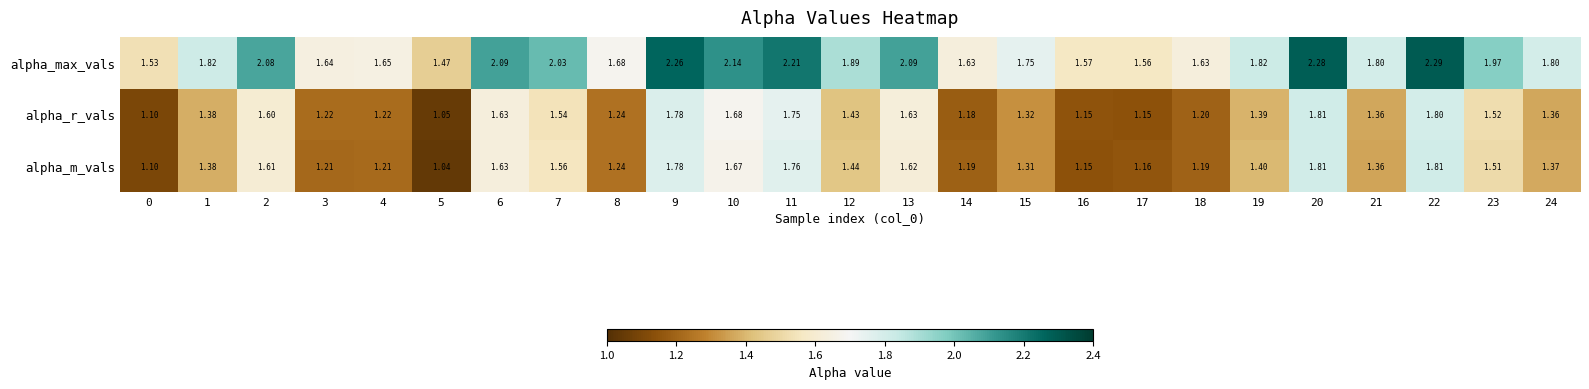

What is the total value across all series at 1?

4.6